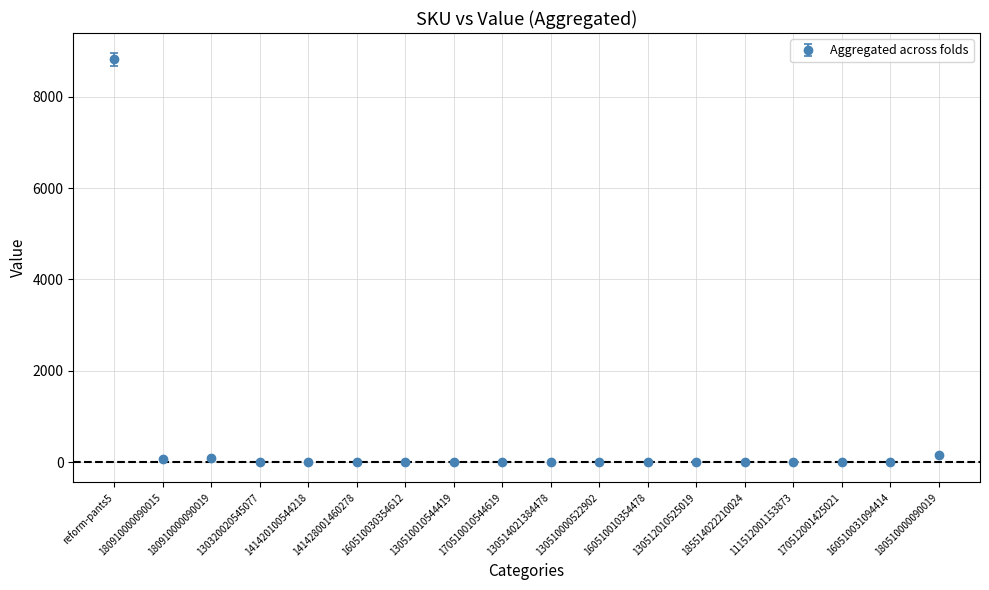

The chart shows a value of 0 at 170512001425021. True or false?

True